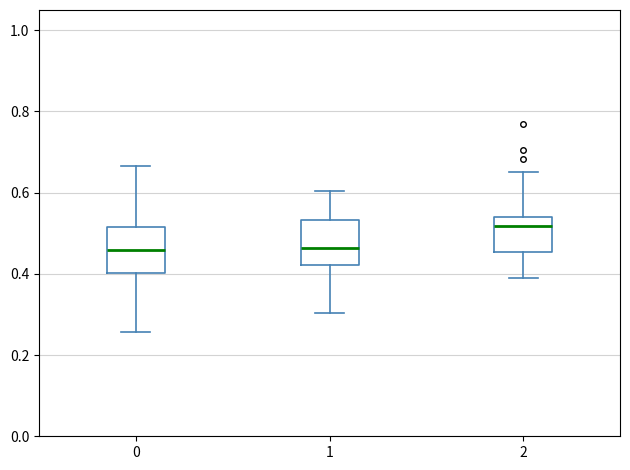

Reading left to right, transcribe this box plot: for each box, give where its median line is, the range the box spans, and where its two whiskers end, as read against the y-axis. The values are not printed on the chart, so give them approximately, as read against the axis.

0: median 0.46, box 0.40 to 0.52, whiskers 0.26 to 0.66
1: median 0.46, box 0.42 to 0.54, whiskers 0.30 to 0.60
2: median 0.52, box 0.46 to 0.54, whiskers 0.38 to 0.66